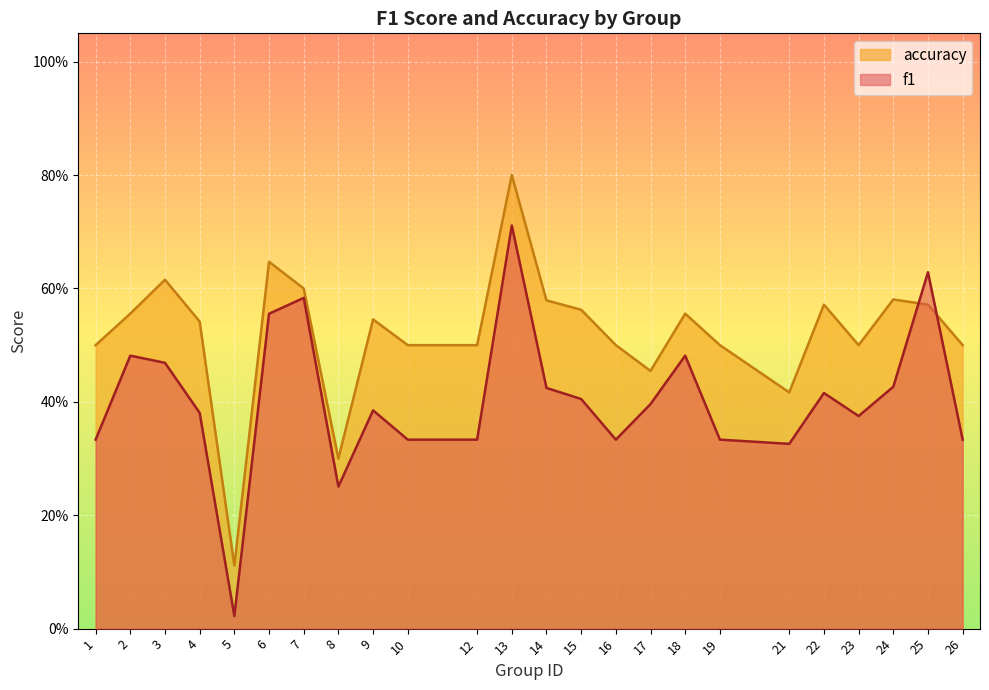

Where is f1 nearest to the value 0?

5